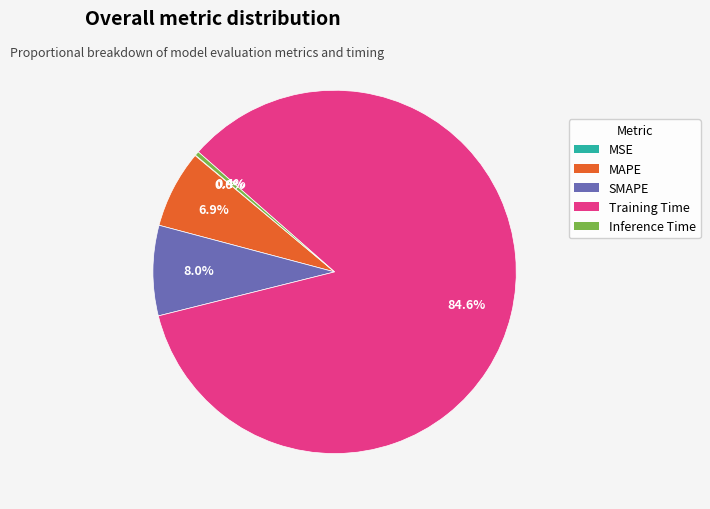

Which category has the biggest portion of the pie?

Training Time